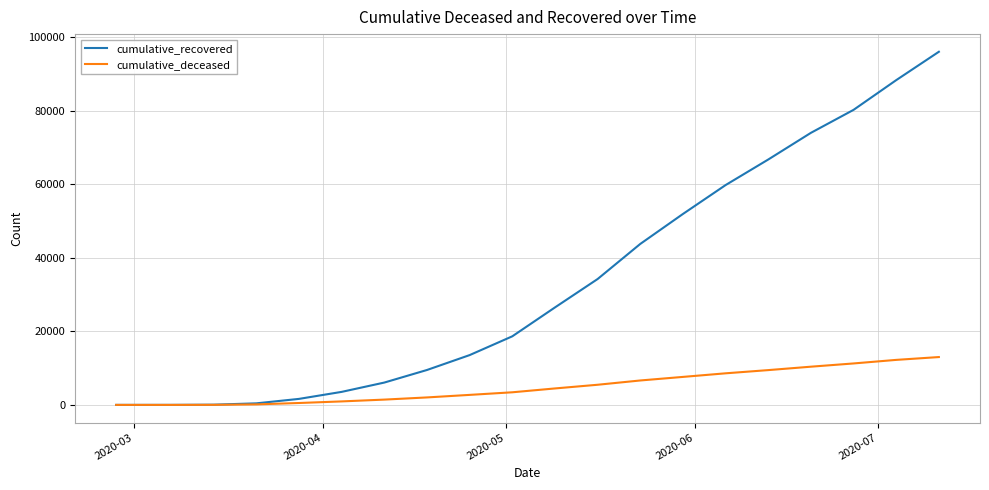

Rank the series by their average value, from lowest to highest.

cumulative_deceased, cumulative_recovered